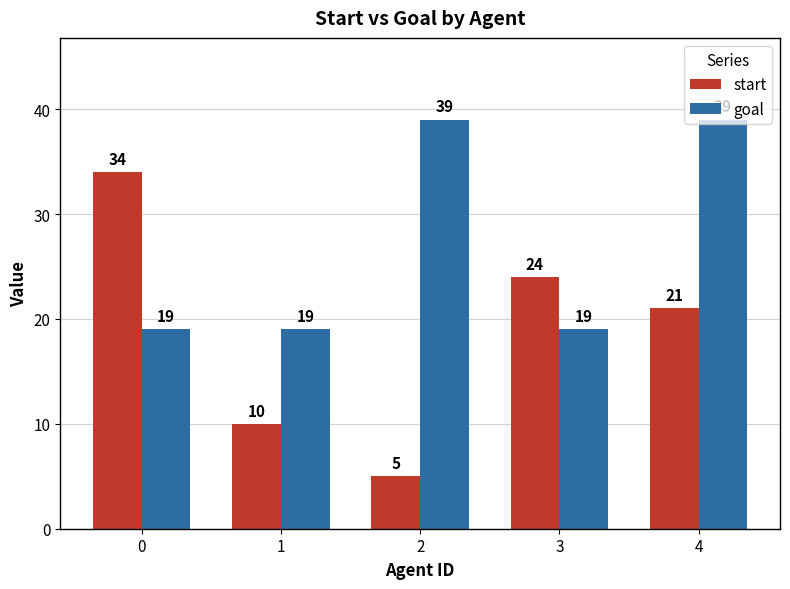

What is the sum of the goal values at 3 and 0?

38